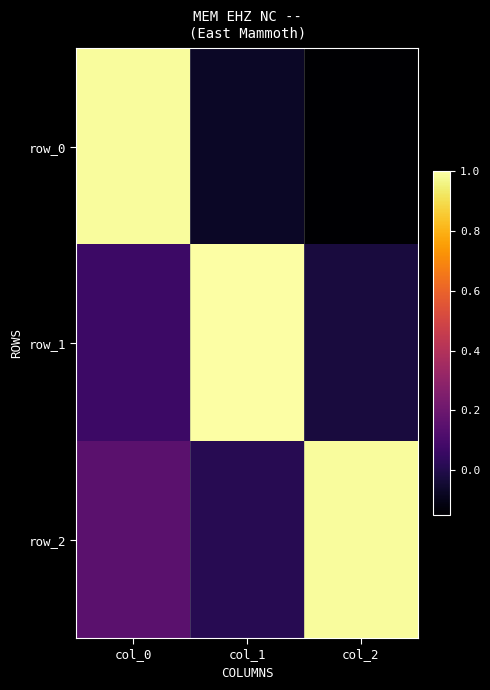

Between col_0 and col_2, which series saw the biggest shift?

row_0